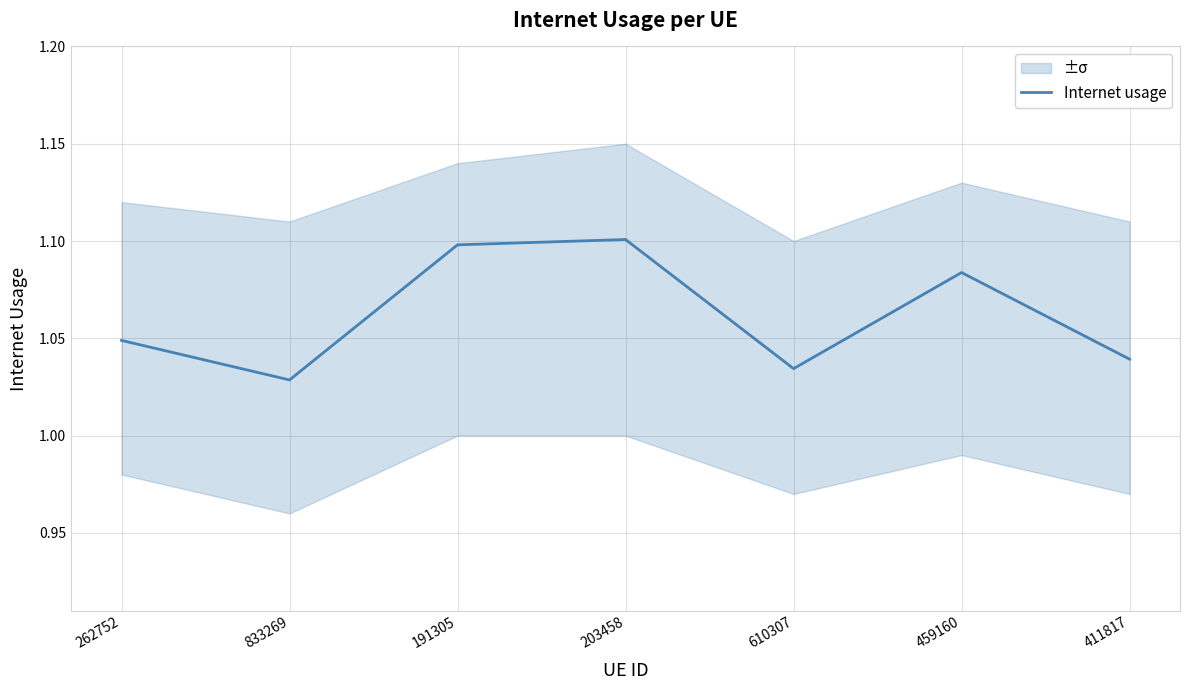

Between 459160 and 262752, which is larger?

459160